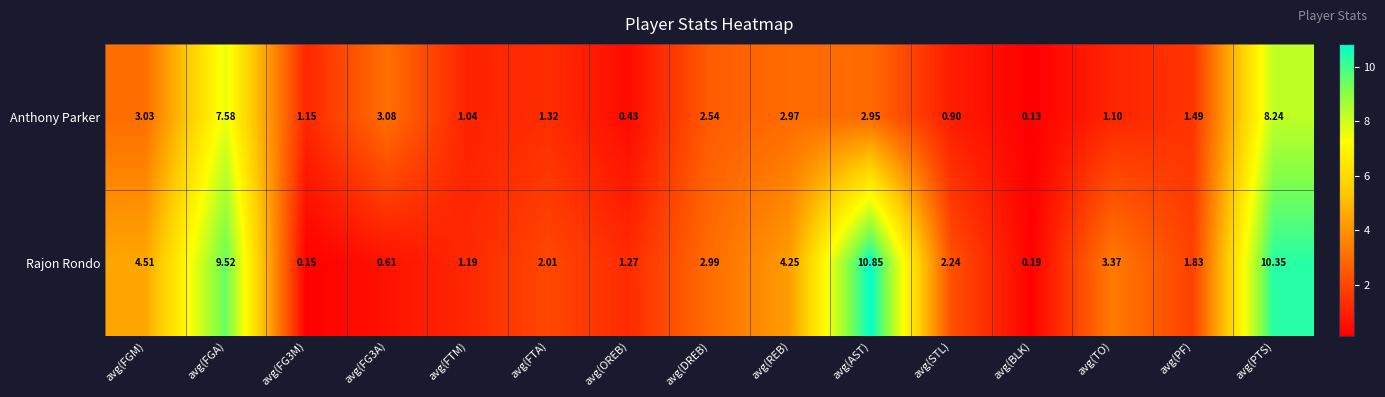

Which series has the largest range (max minus min)?

Rajon Rondo